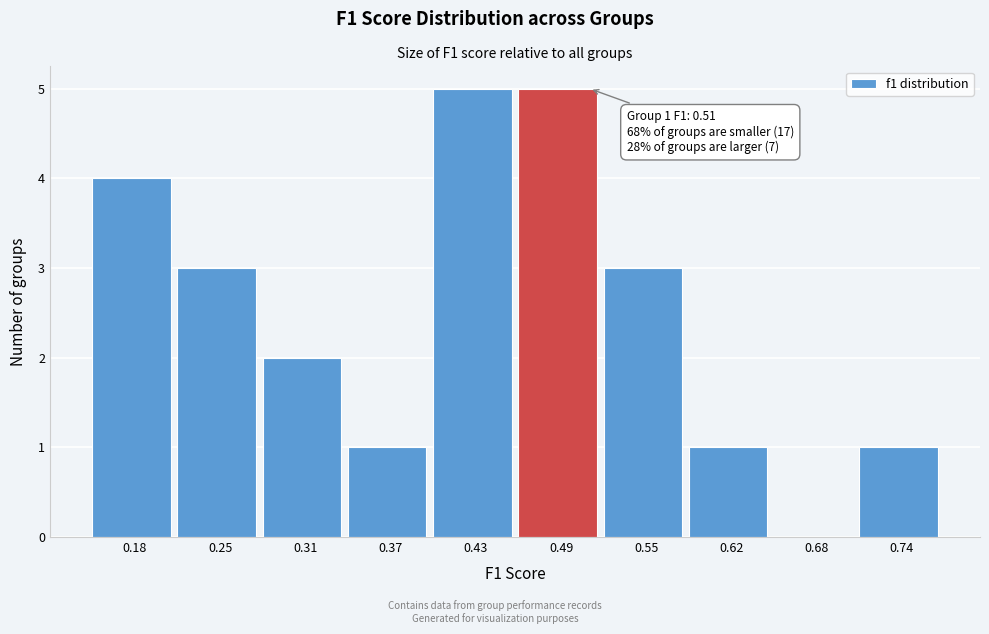

Reading left to right, what are all the values shown in this chart?

0.18=4	0.25=3	0.31=2	0.37=1	0.43=5	0.49=5	0.55=3	0.62=1	0.68=0	0.74=1